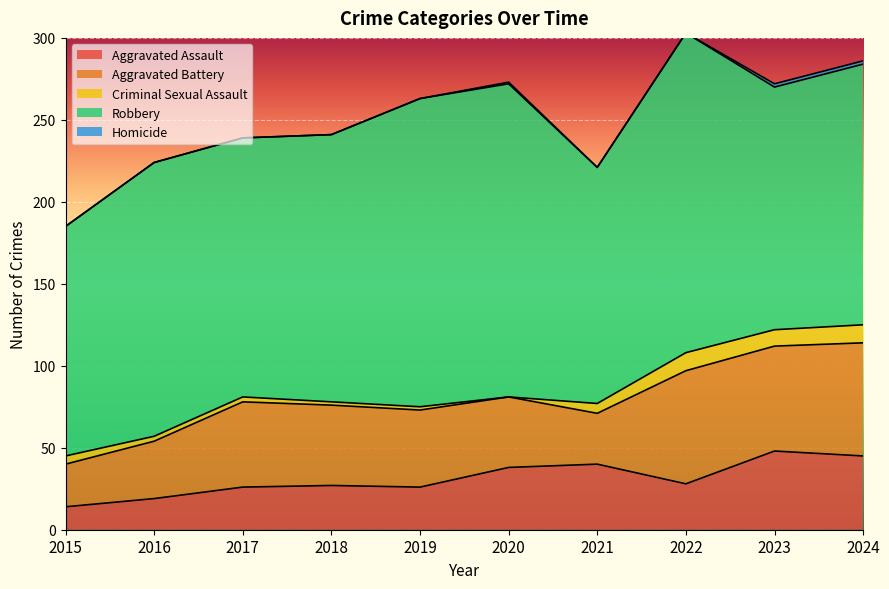

The Homicide series shows 0 at 2022. True or false?

True